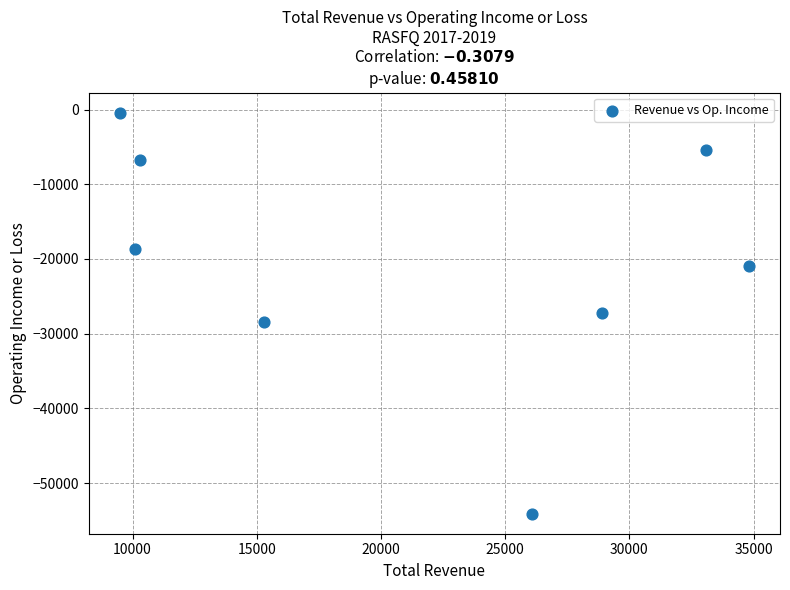

What is the average Y value?

-20250